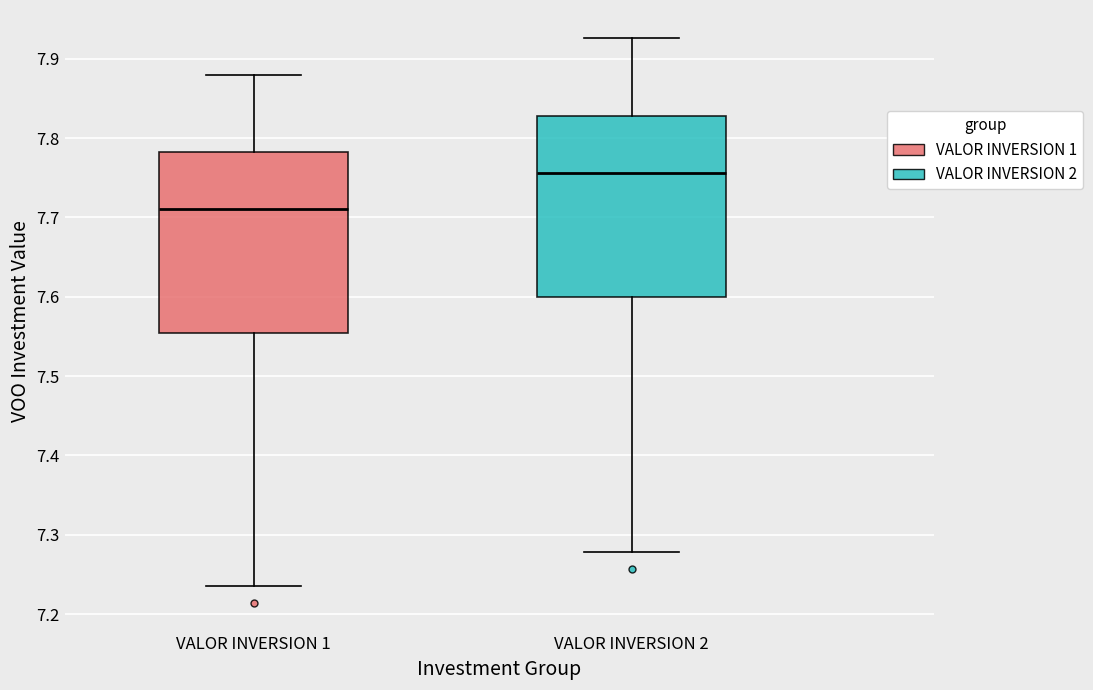

Which box has the highest median line?

VALOR INVERSION 2